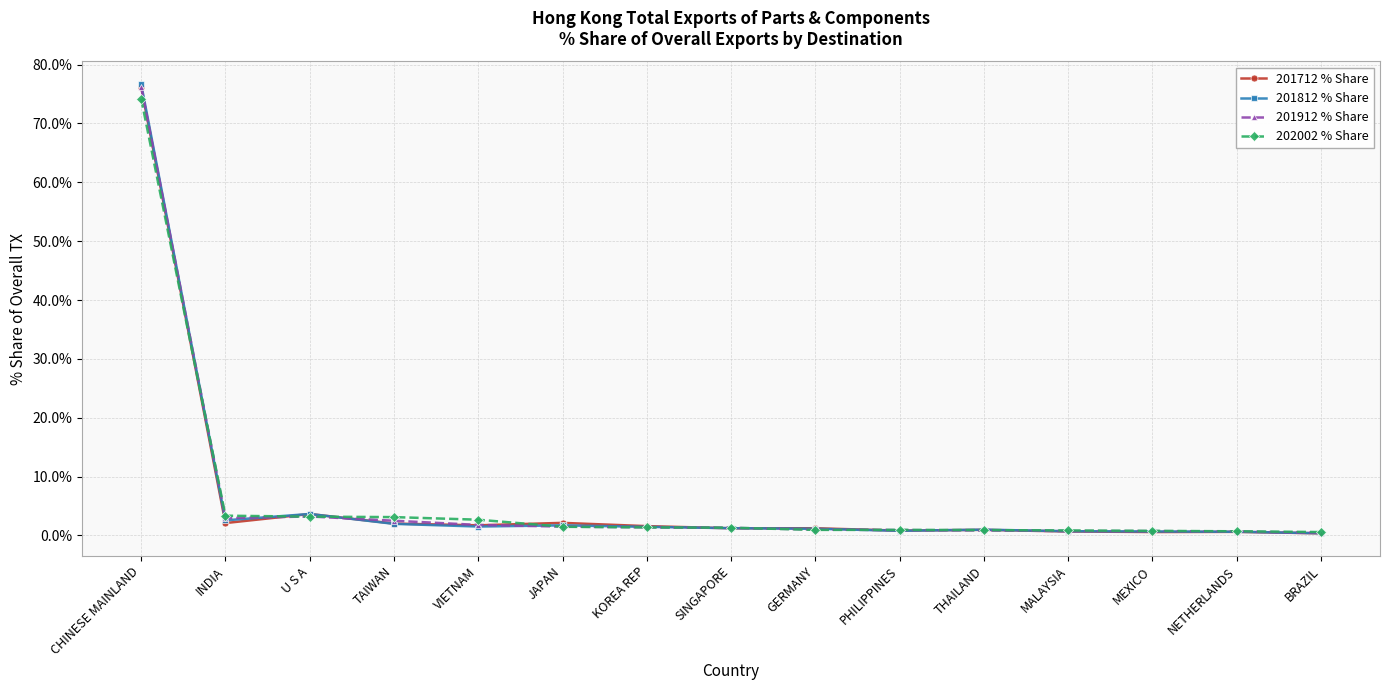

Which category has the highest value in the 201712 % Share series?

CHINESE MAINLAND